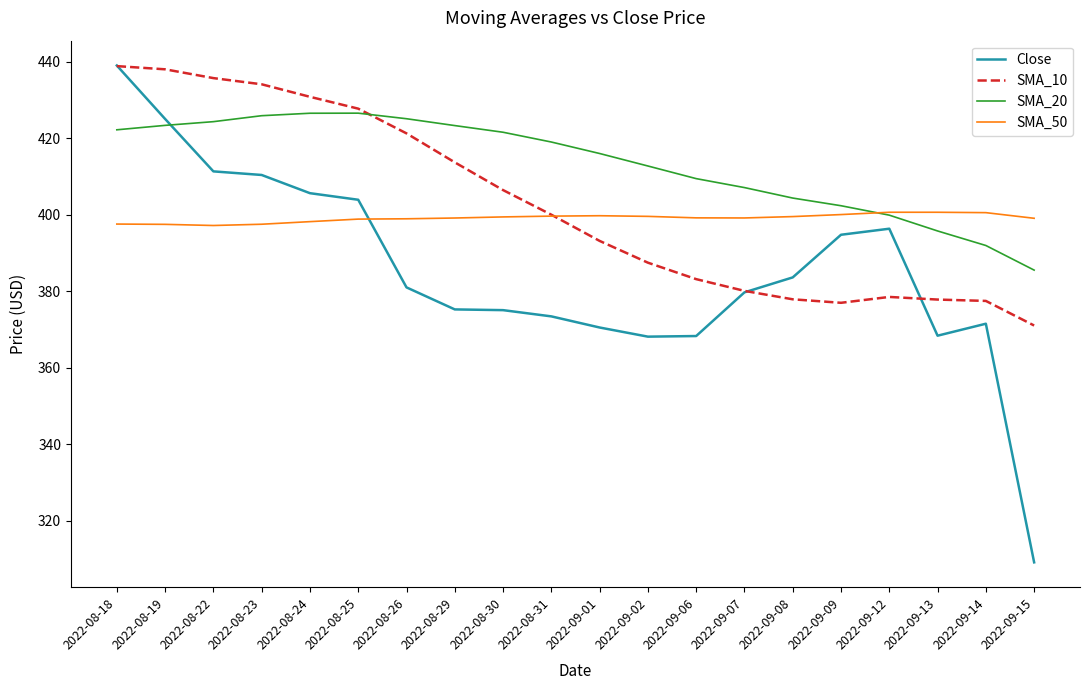

At which label does SMA_10 reach its minimum?

2022-09-15